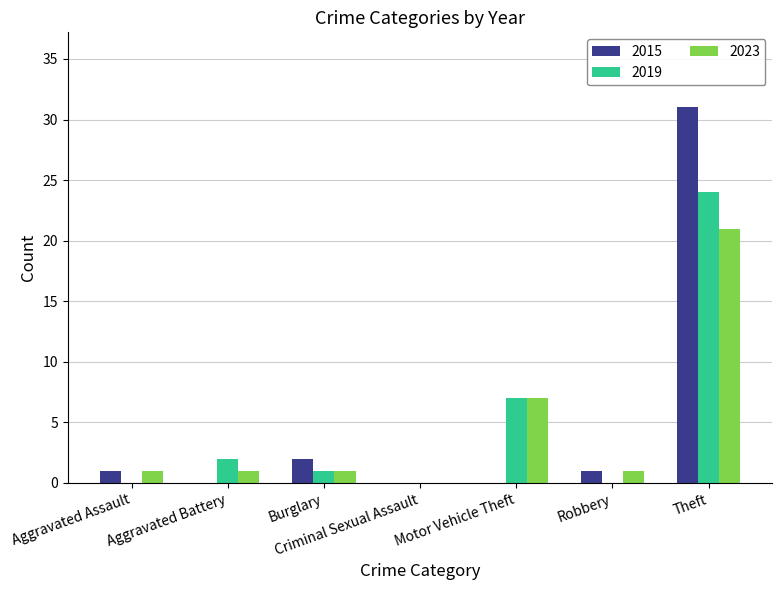

Is the value of 2023 at Burglary greater than the value of 2019 at Motor Vehicle Theft?

No